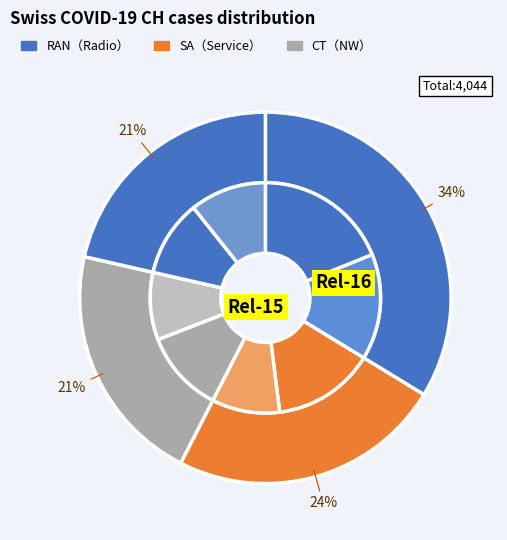

True or false: 2020-06-26 accounts for 12% of the total.

False